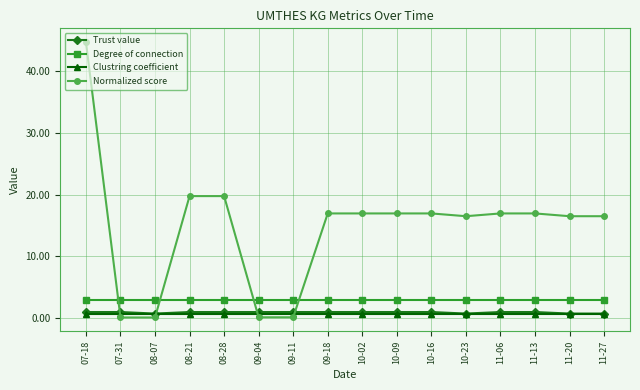

Which series has the widest spread of values?

Normalized score